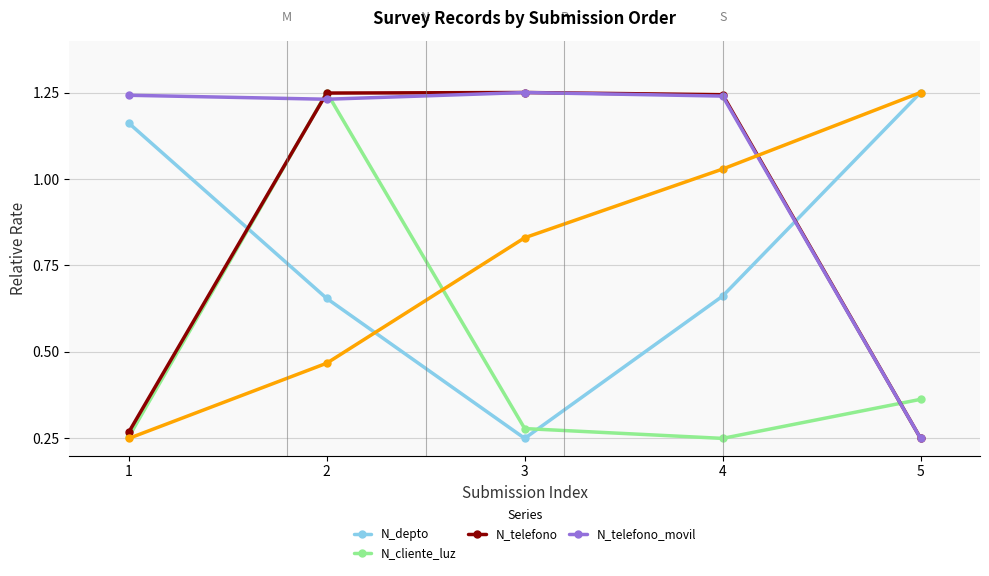

Is the value of N_cliente_luz at 2 greater than the value of N_telefono_movil at 5?

Yes